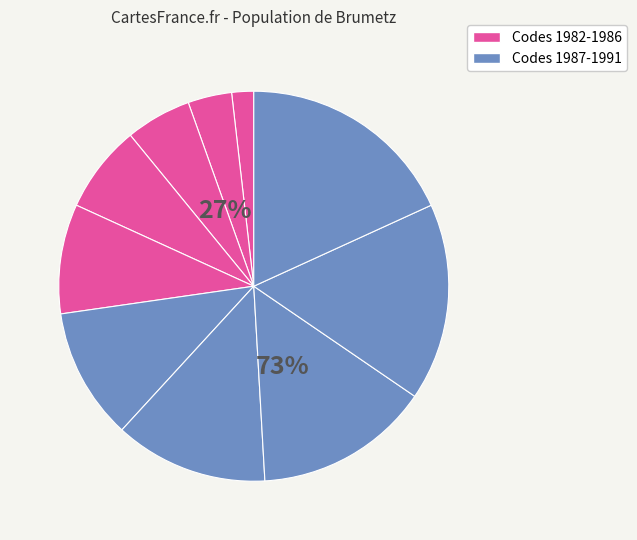

Which has a higher value, Code 1988 or Code 1985?

Code 1988